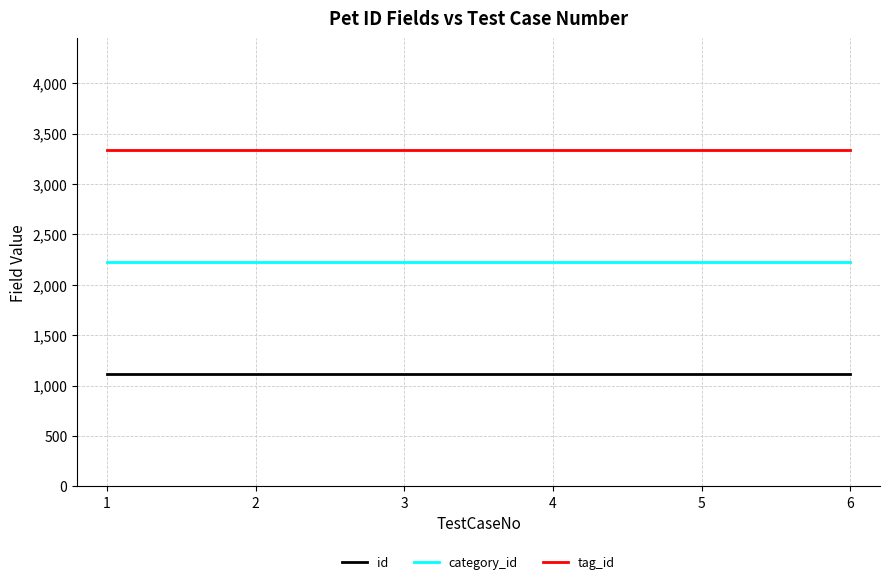

Rank the series by their maximum value, from highest to lowest.

tag_id, category_id, id